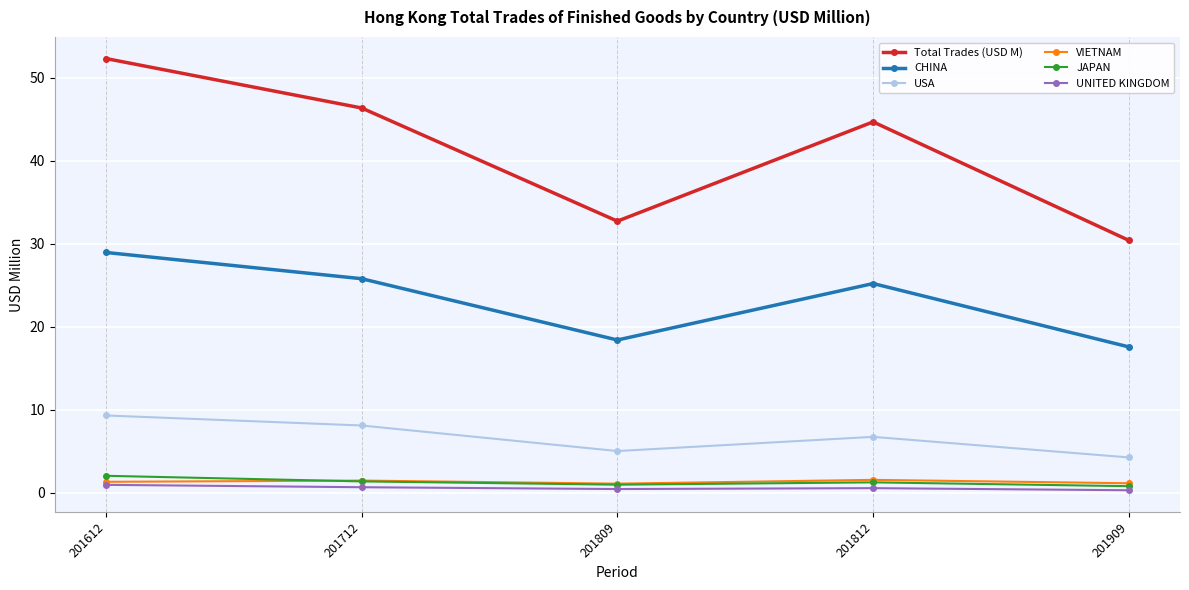

What is the sum of the UNITED KINGDOM values at 201712 and 201812?

1.2